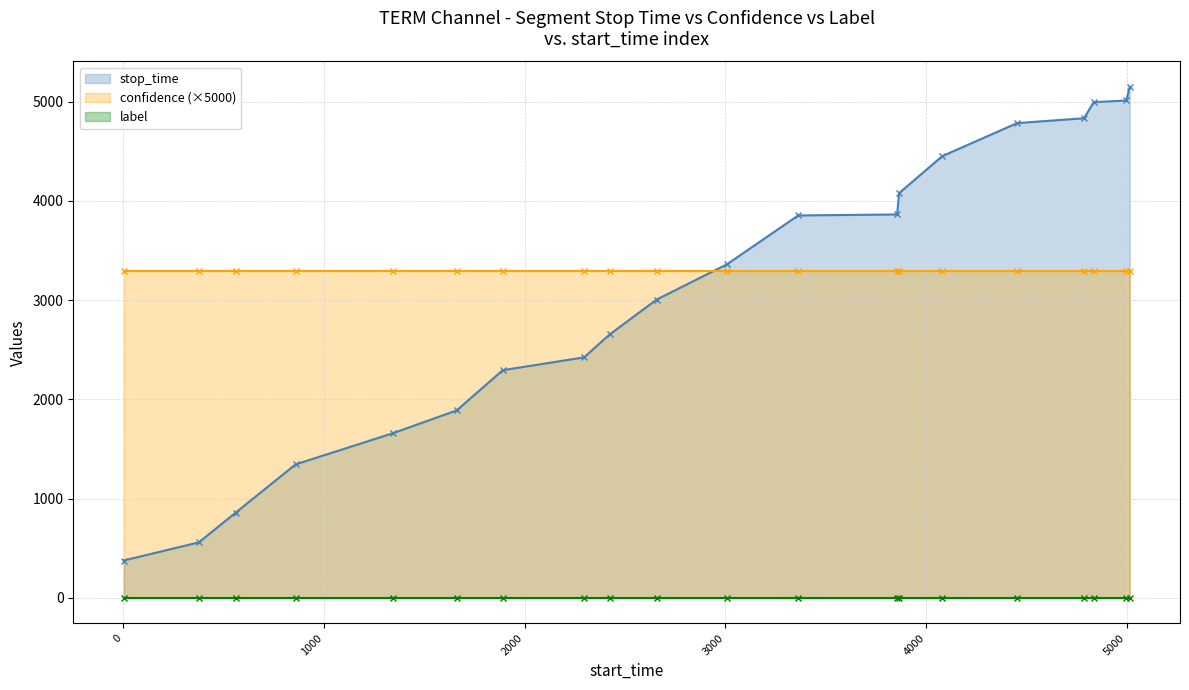

True or false: confidence (×5000) and label cross at least once.

False